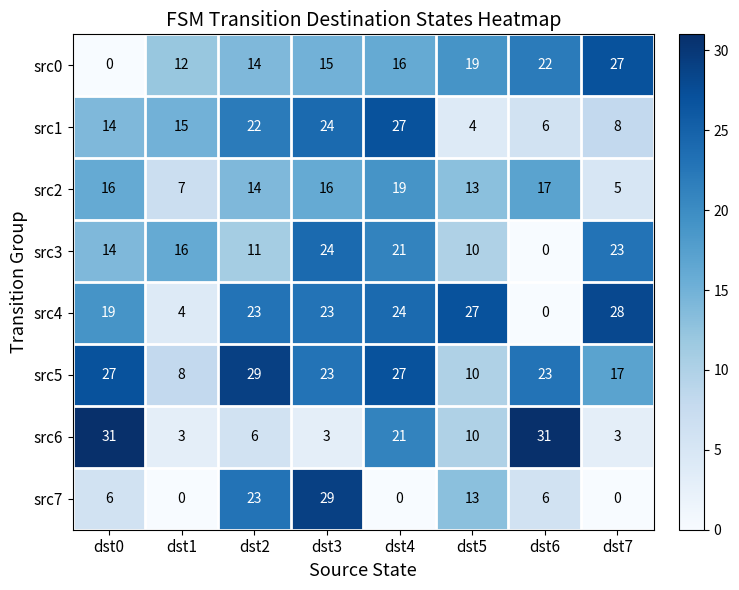

What is the total value across all series at dst6?

105